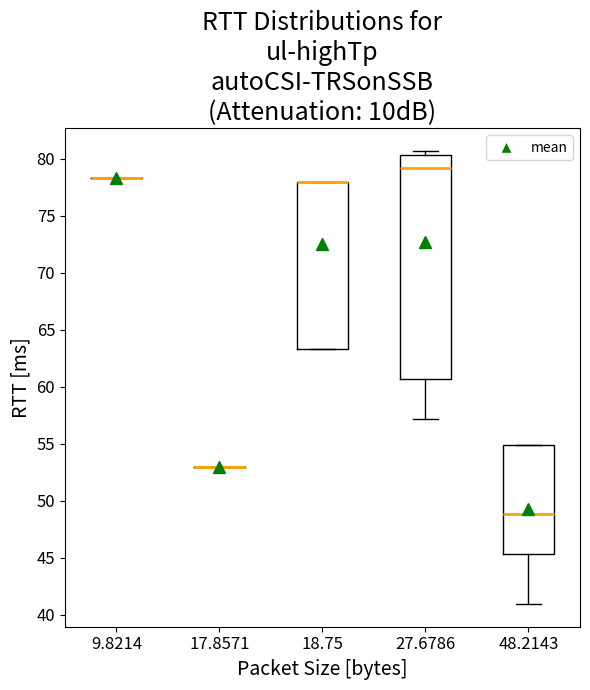

Which box is the tallest, from its lower edge to its upper edge?

27.6786